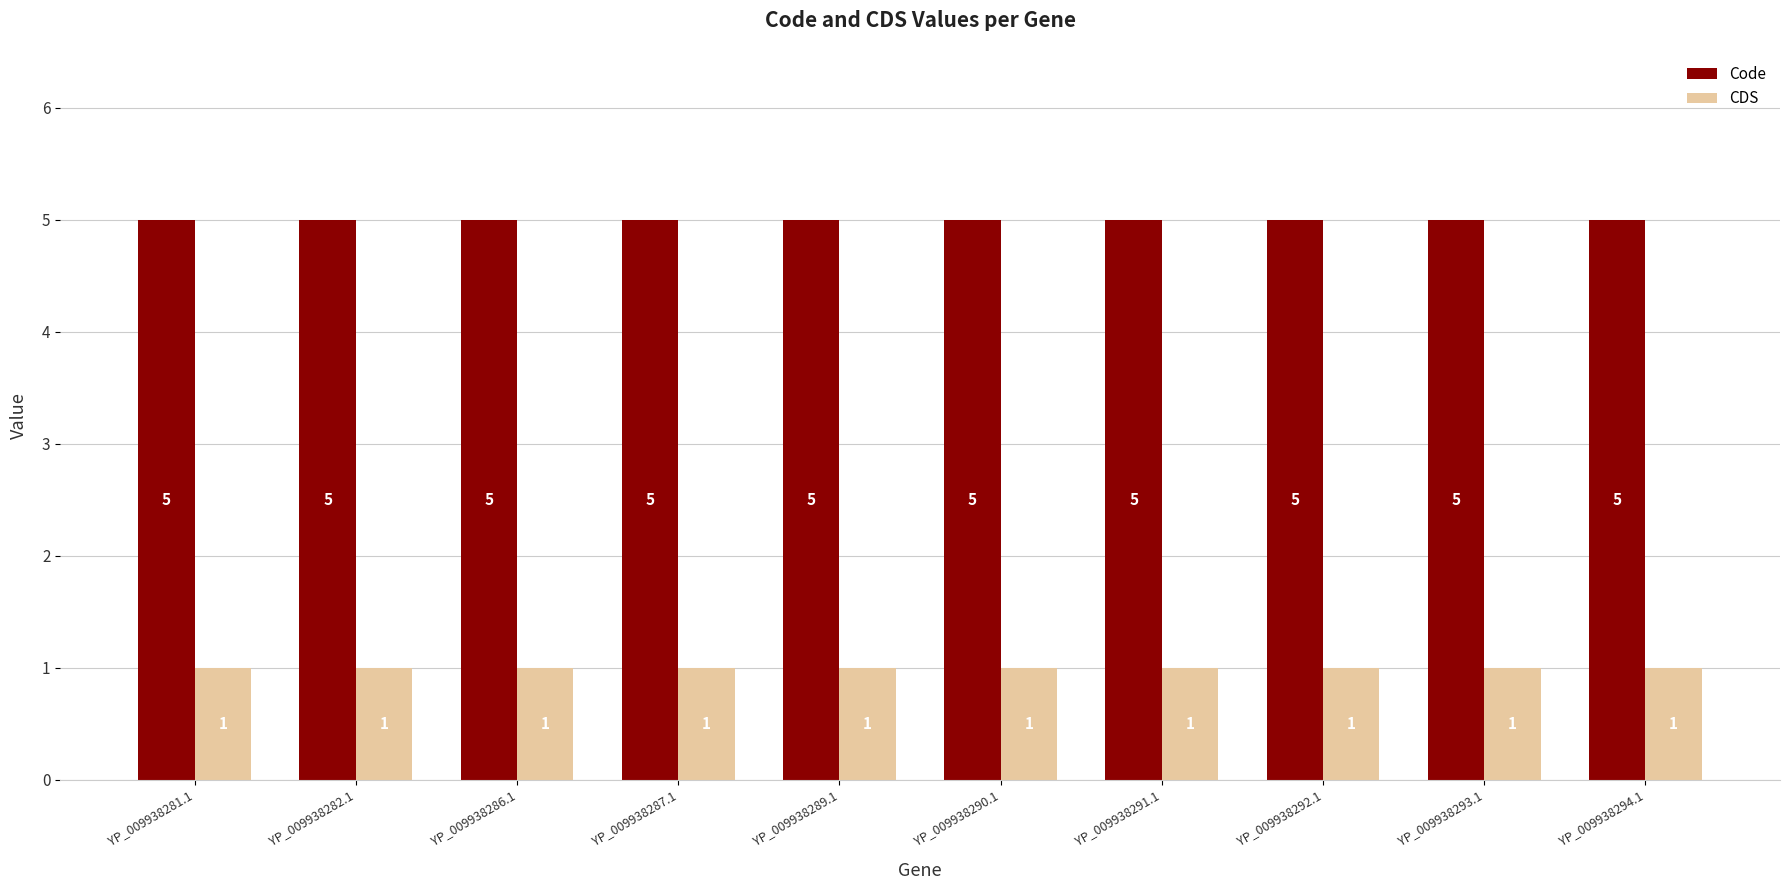

What is the total value across all series at YP_009938293.1?

6